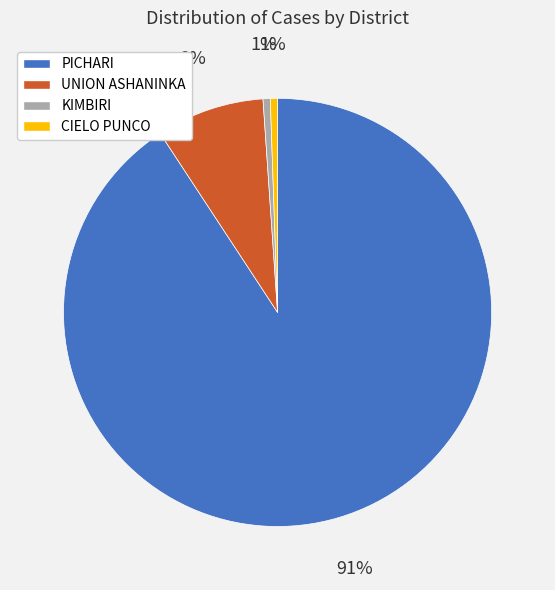

Between PICHARI and KIMBIRI, which is larger?

PICHARI